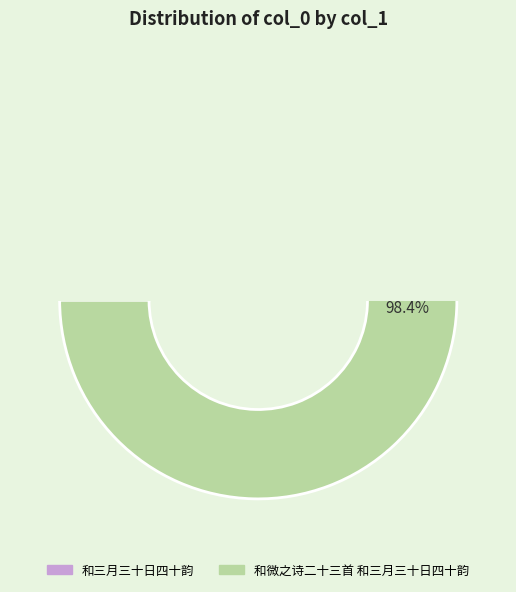

Rank the categories by value from lowest to highest.

和三月三十日四十韵, 和微之诗二十三首 和三月三十日四十韵